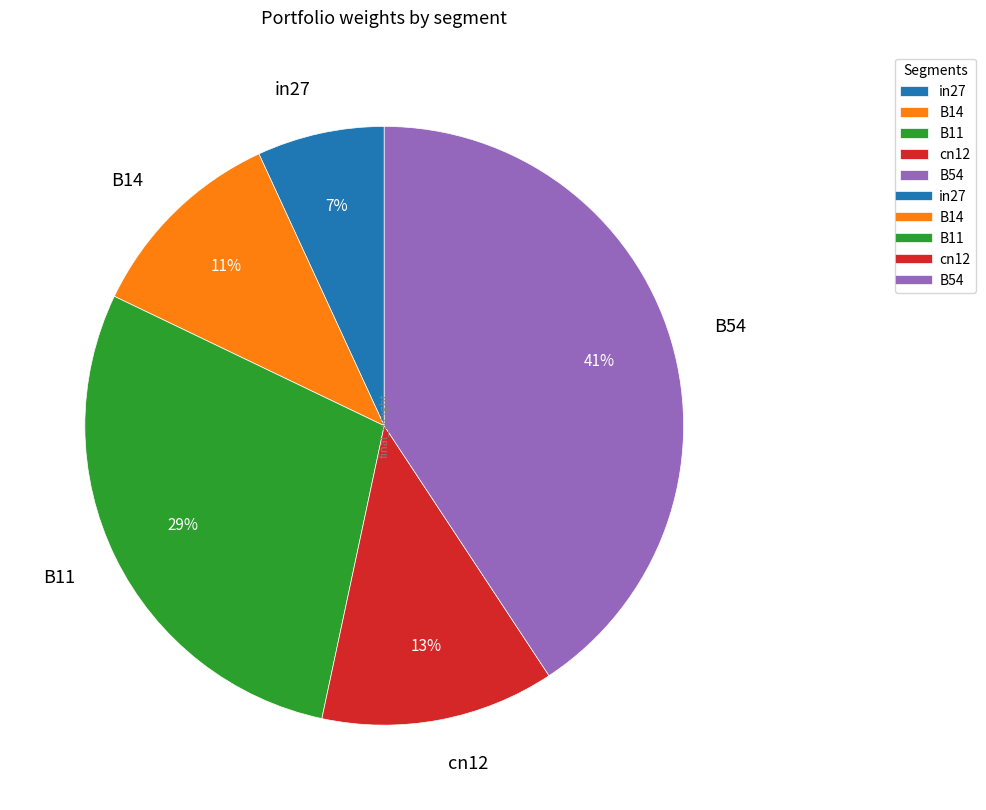

Is the sum of cn12 and in27 greater than half?

No